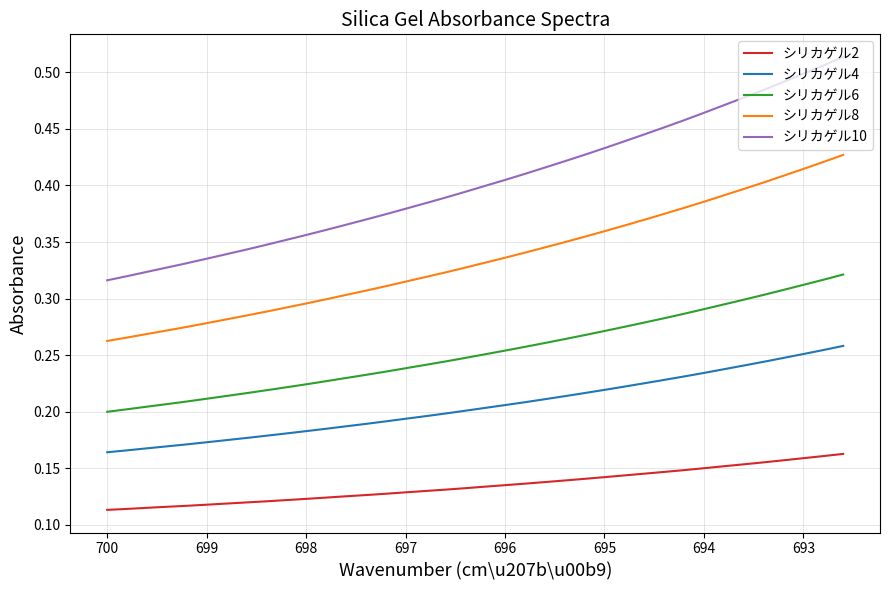

Which series has the largest total across all categories?

シリカゲル10